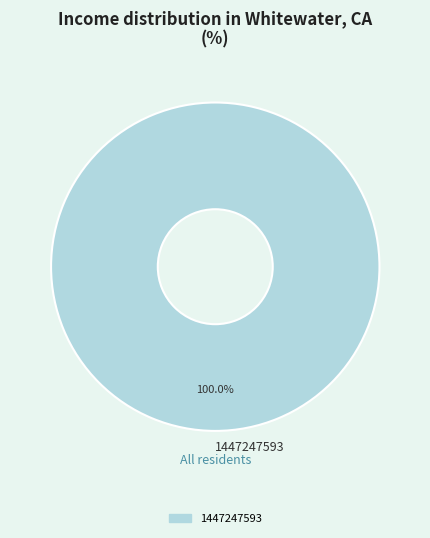

Rank the categories by value from lowest to highest.

1447247593